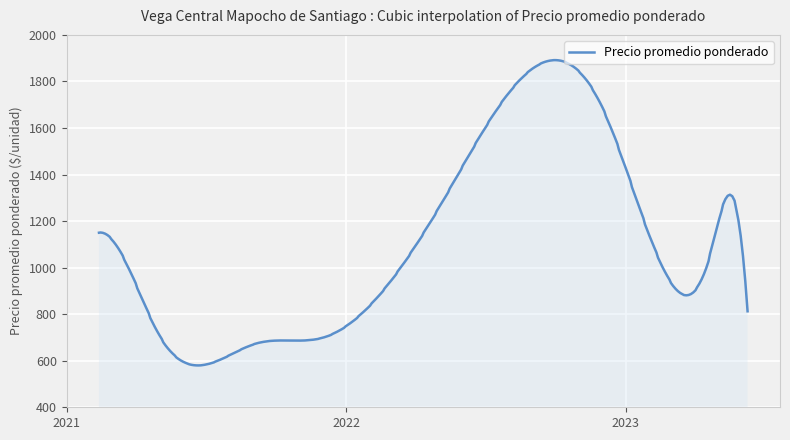

What is the smallest value displayed?

579.8